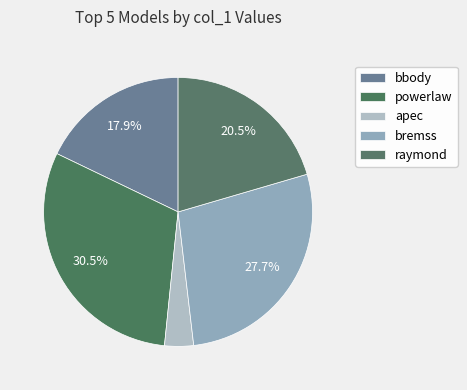

What percentage is the raymond slice, to the nearest percent?

20%